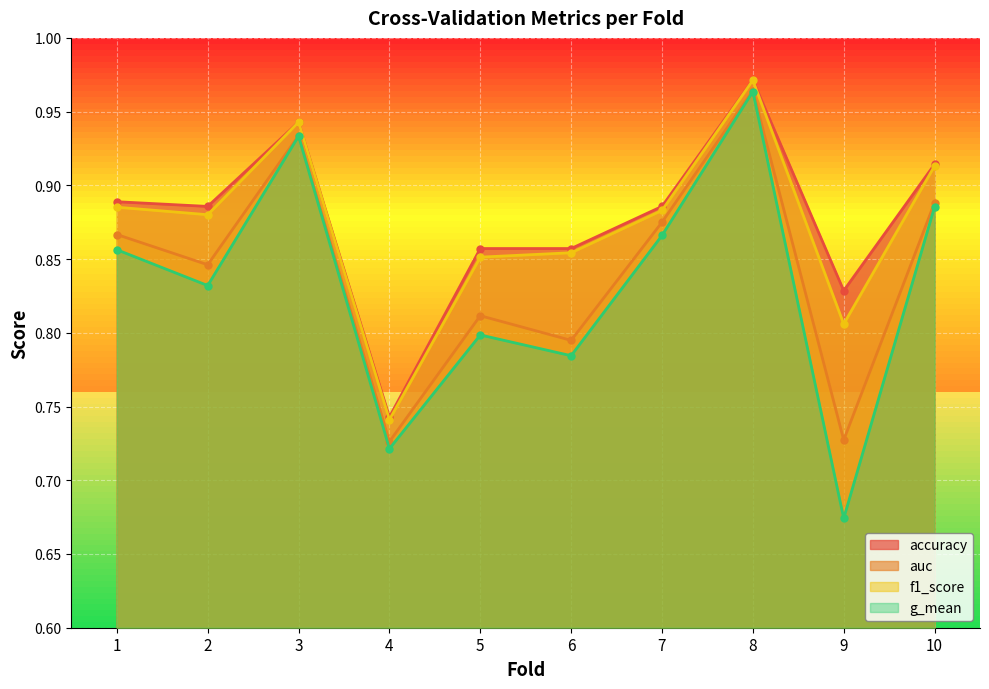

How many lines are shown in the chart?

4